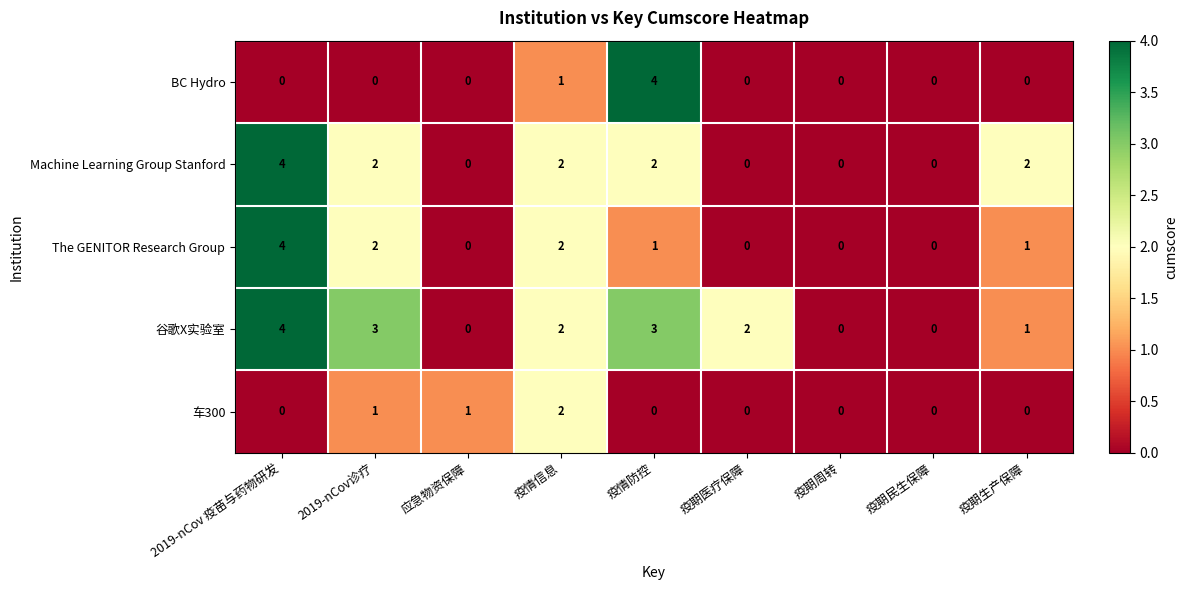

Which series has the largest total across all categories?

谷歌X实验室